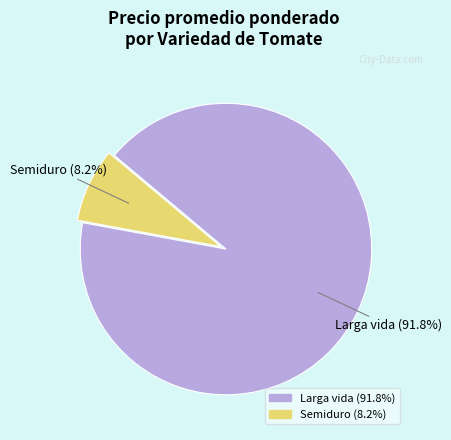

Combined, do Semiduro and Larga vida account for over 50%?

Yes